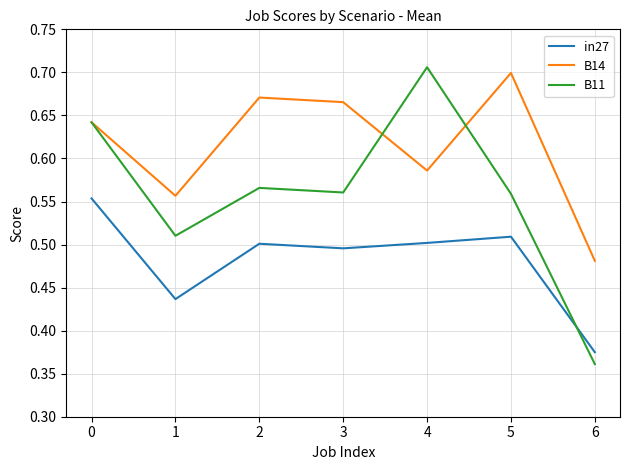

True or false: in27 has a value of 0.9 at 2.

False